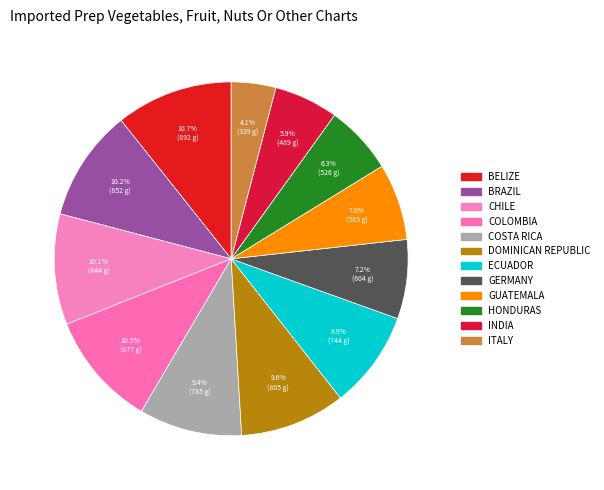

Count the number of slices in the pie.

12